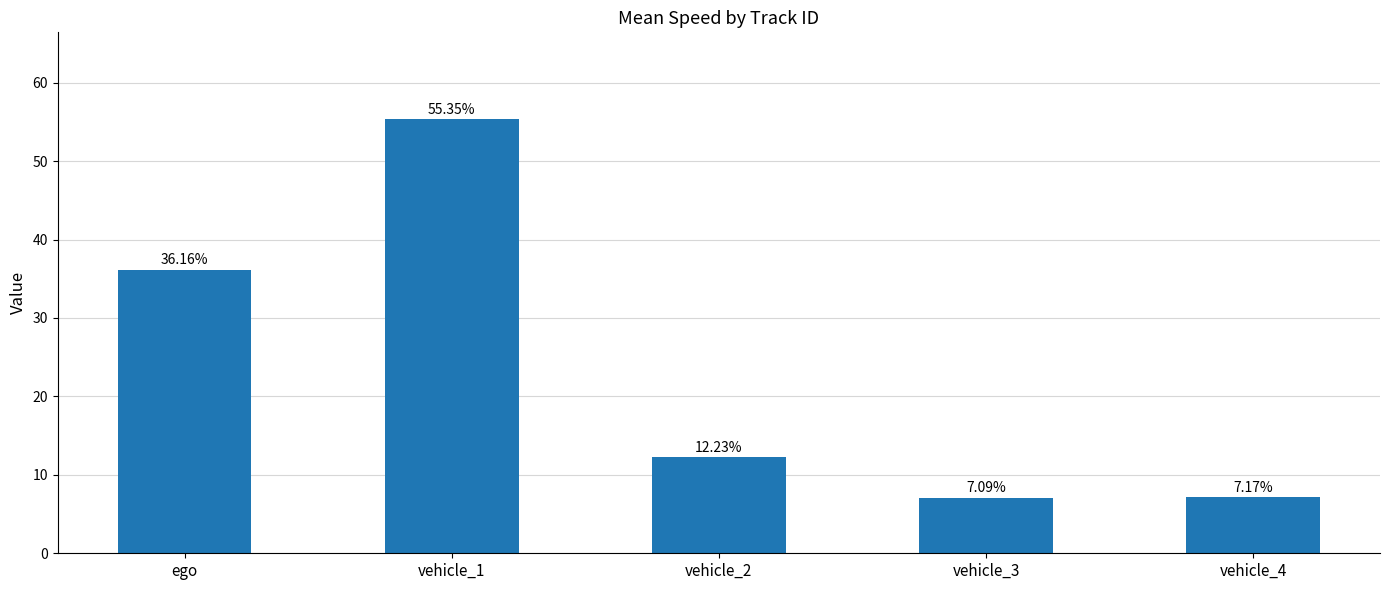

List the labels in order of value, largest first.

vehicle_1, ego, vehicle_2, vehicle_4, vehicle_3